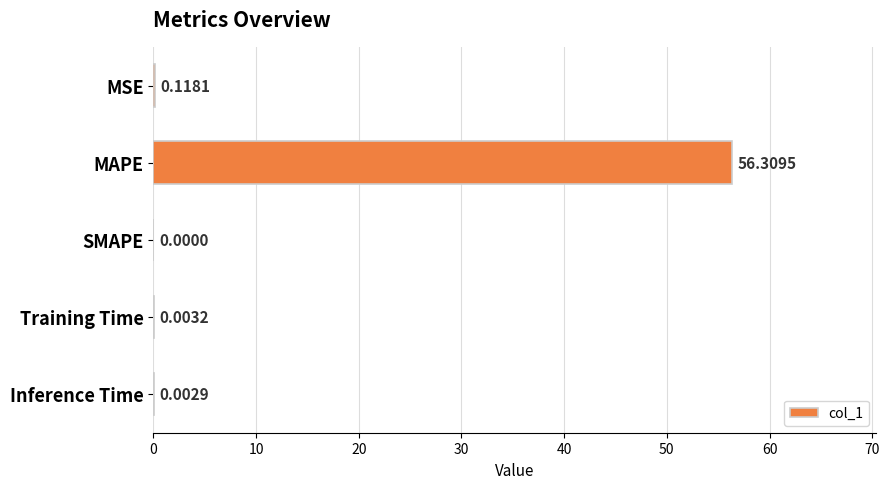

Which category has the highest value across all series?

MAPE